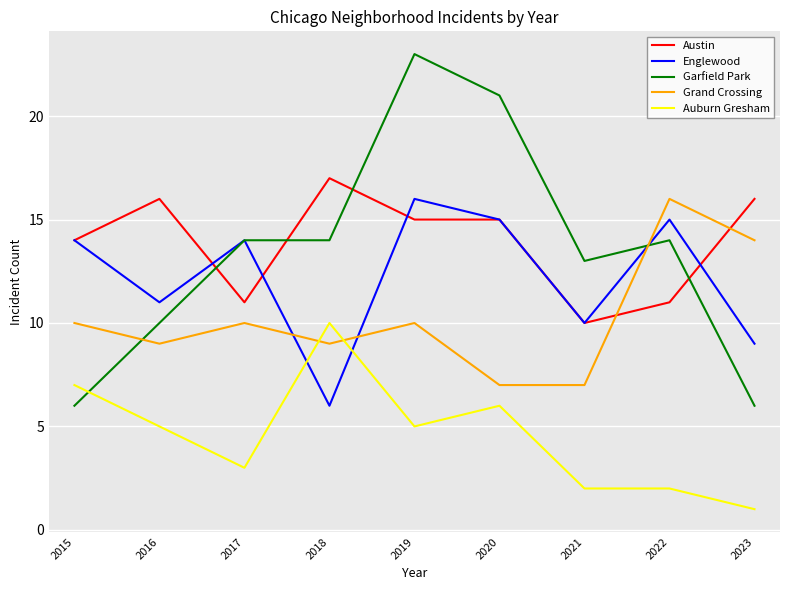

Which series has the largest range (max minus min)?

Garfield Park